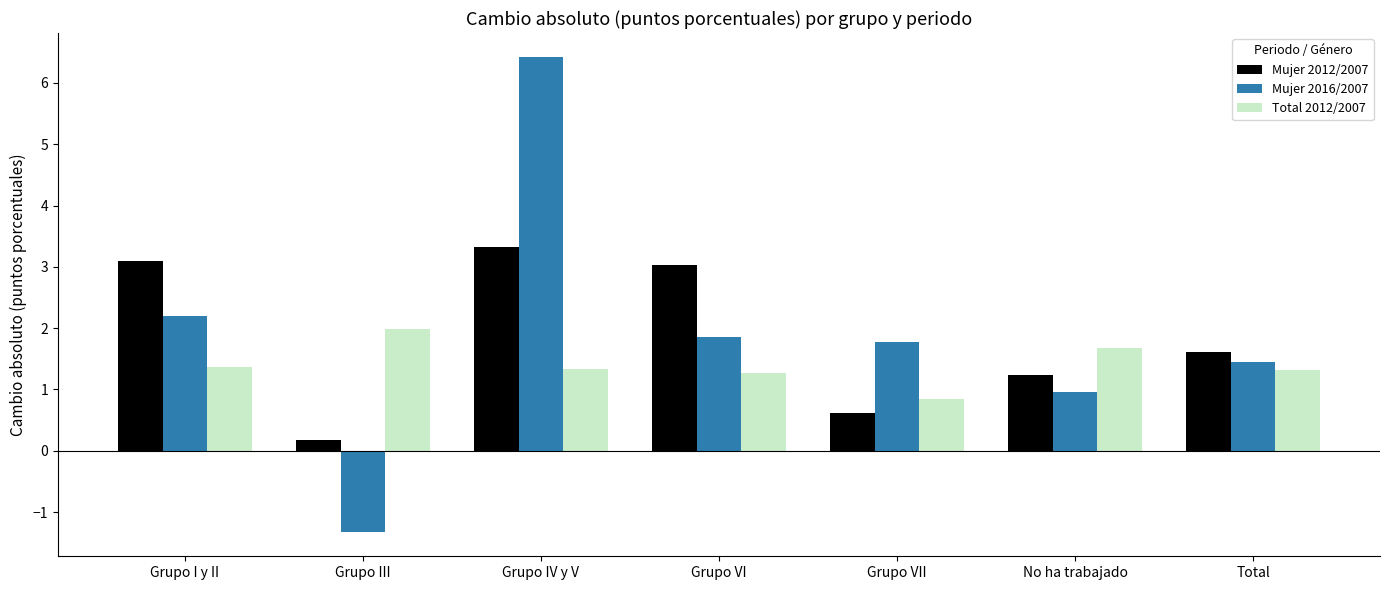

What is the sum of all Mujer 2012/2007 values?

13.1